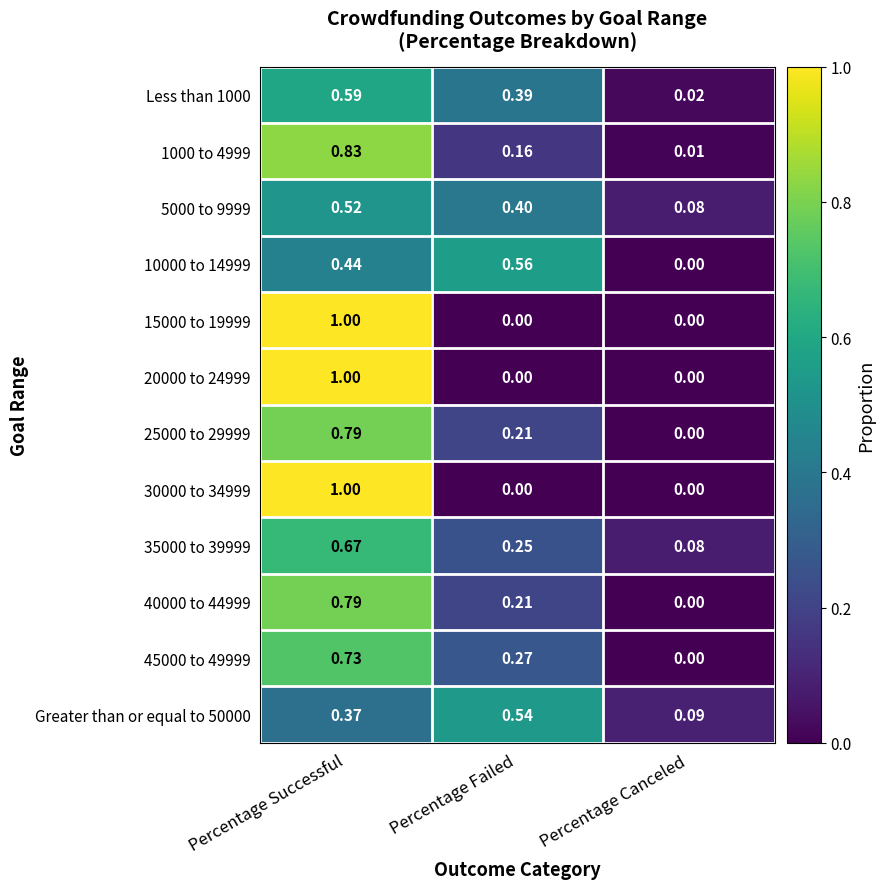

Which category has the highest value in the 5000 to 9999 series?

Percentage Successful